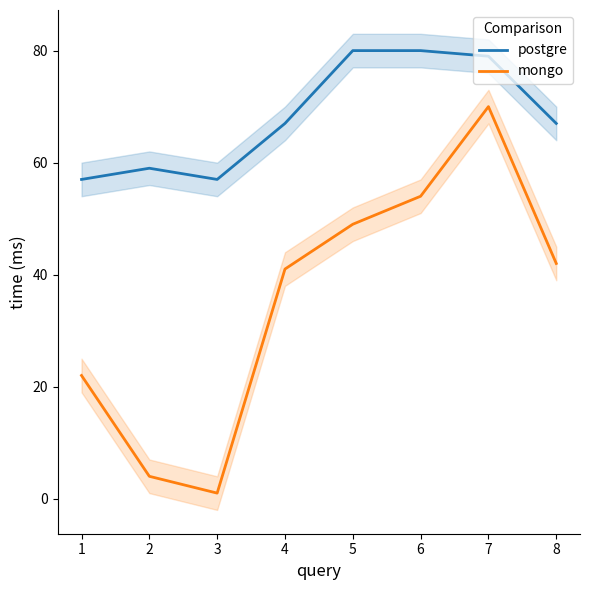

Is it true that postgre equals 94 at 1?

False